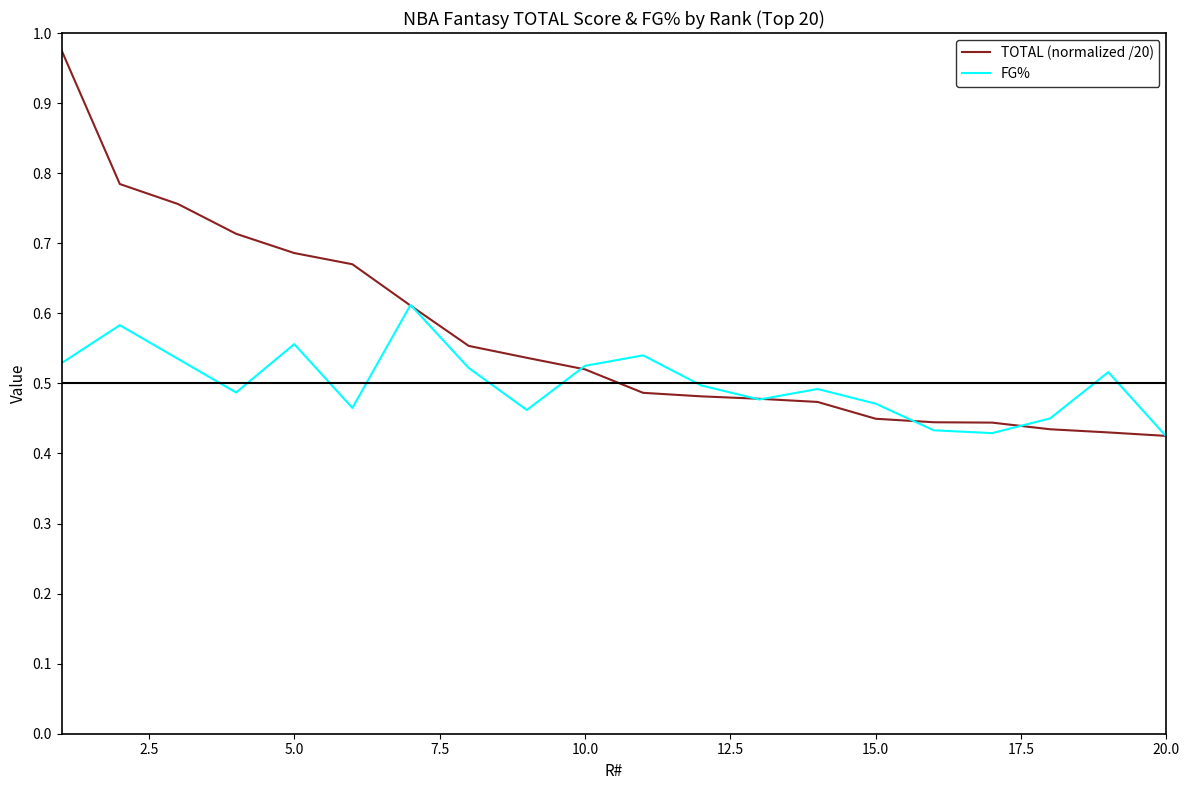

How many lines are shown in the chart?

2